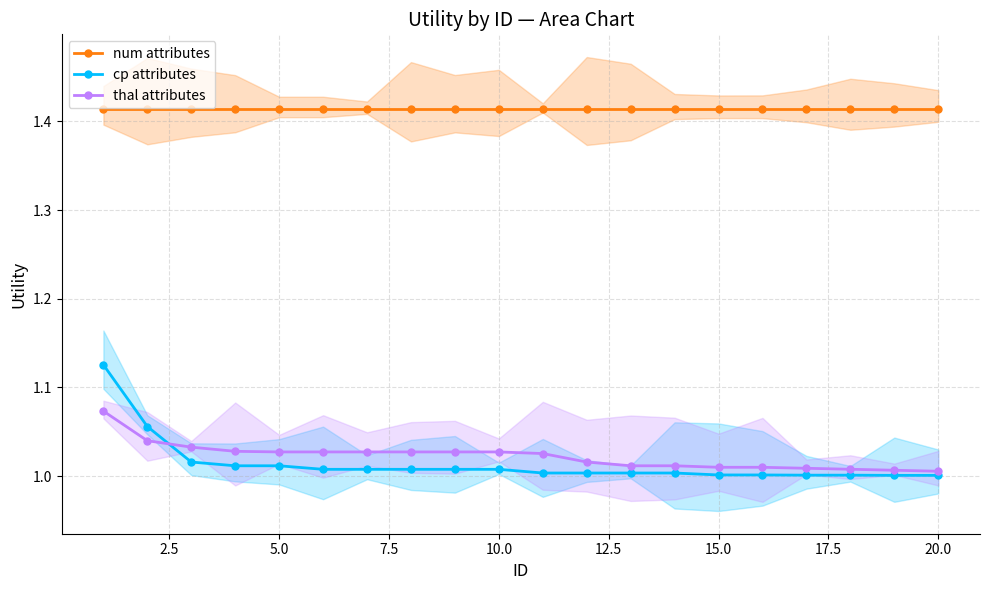

True or false: cp attributes and num attributes cross at least once.

False